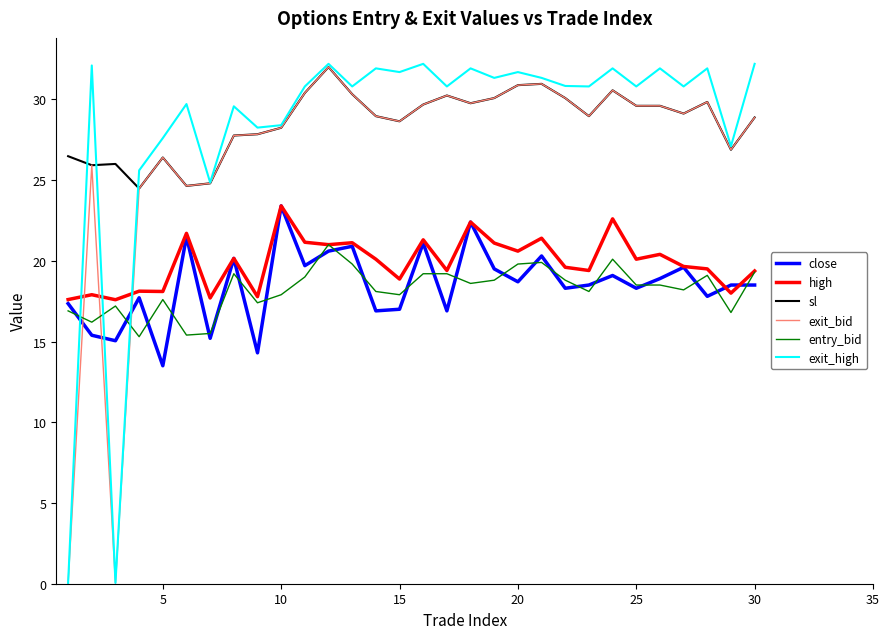

What are all the series names shown in the legend?

close, high, sl, exit_bid, entry_bid, exit_high